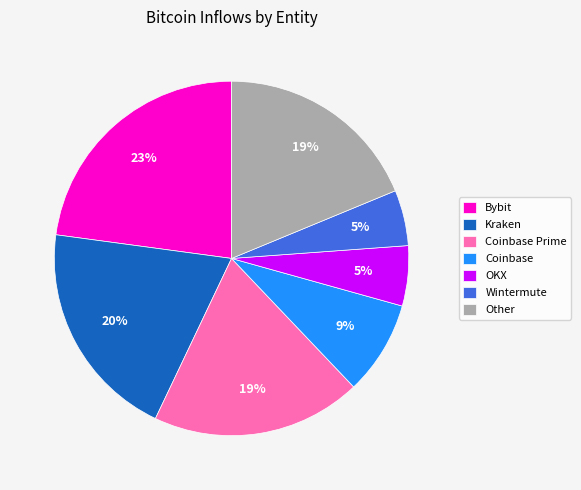

To the nearest percent, what portion does OKX represent?

5%